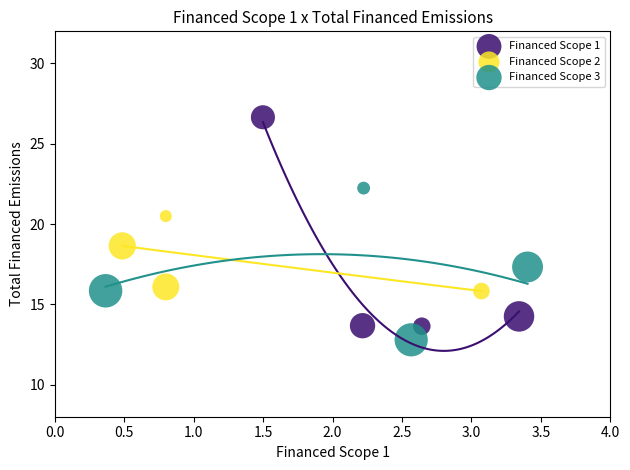

Which series contains the highest Y value?

Financed Scope 1